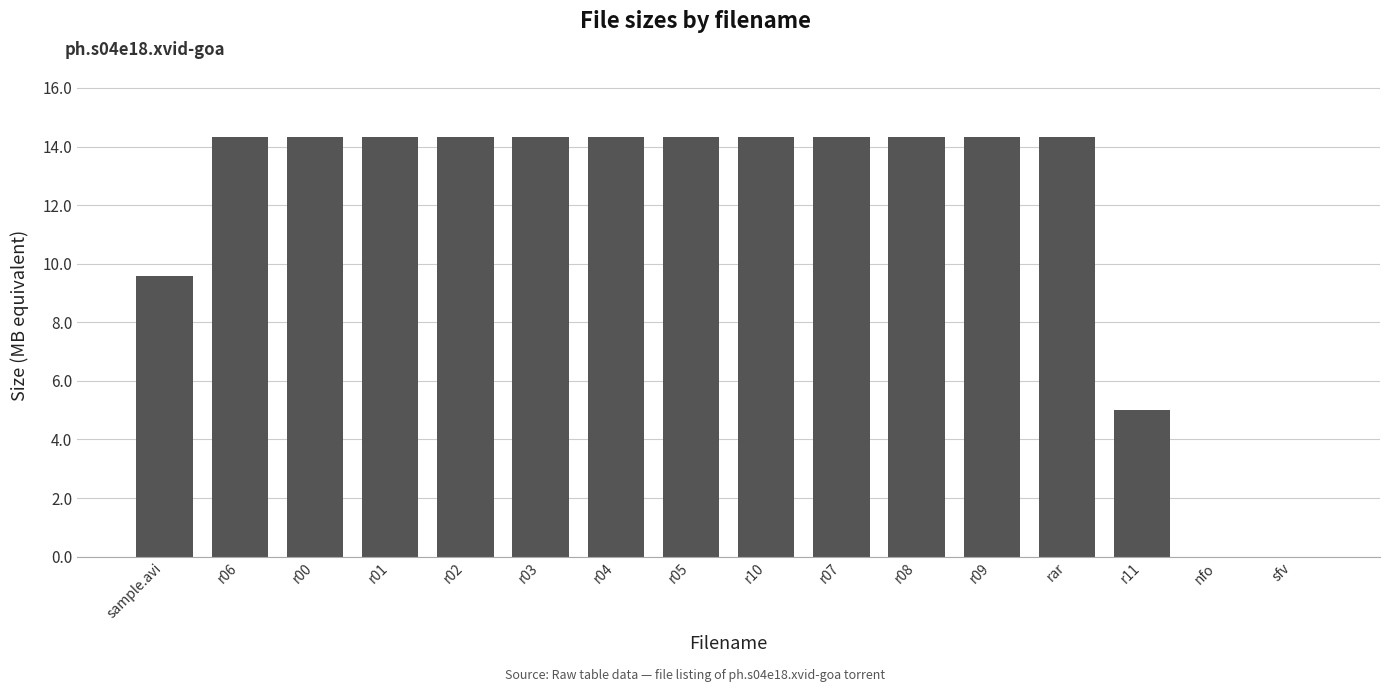

Between r01 and r11, which is larger?

r01